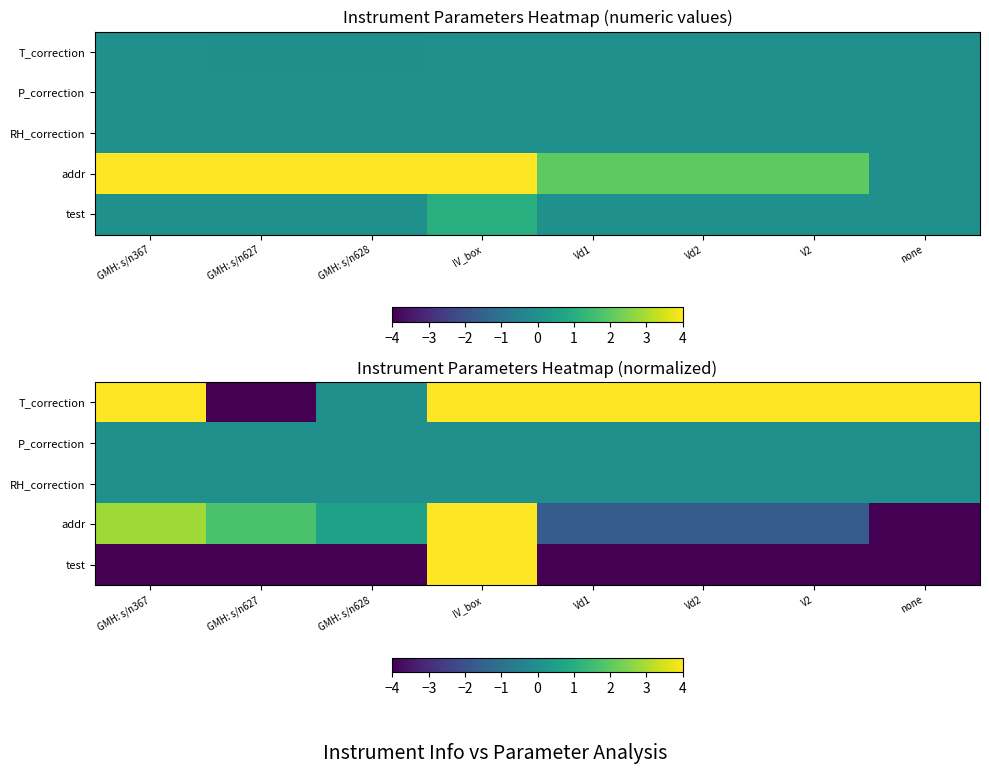

At how many categories does at least one series exceed 0?

8